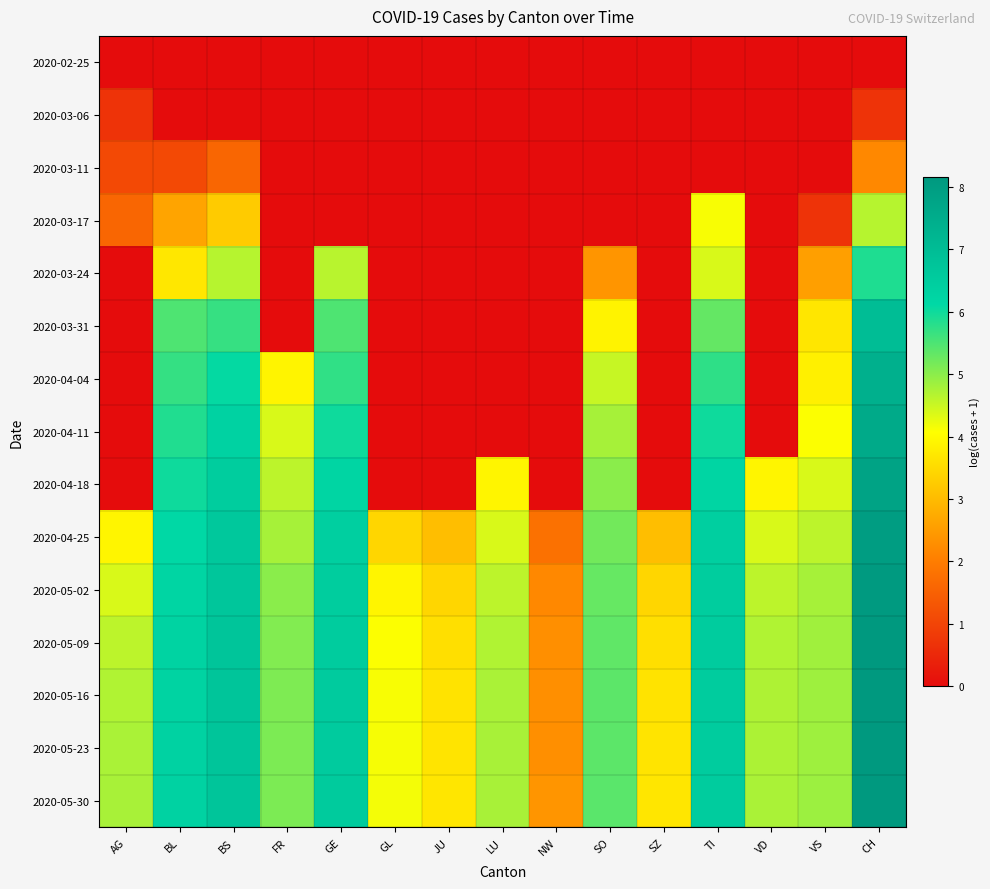

Reading left to right, transcribe all the data shown in this chart.

2020-02-25: AG=0.0	BL=0.0	BS=0.0	FR=0.0	GE=0.0	GL=0.0	JU=0.0	LU=0.0	NW=0.0	SO=0.0	SZ=0.0	TI=0.0	VD=0.0	VS=0.0	CH=0.0
2020-03-06: AG=0.7	BL=0.0	BS=0.0	FR=0.0	GE=0.0	GL=0.0	JU=0.0	LU=0.0	NW=0.0	SO=0.0	SZ=0.0	TI=0.0	VD=0.0	VS=0.0	CH=0.7
2020-03-11: AG=1.1	BL=1.1	BS=1.6	FR=0.0	GE=0.0	GL=0.0	JU=0.0	LU=0.0	NW=0.0	SO=0.0	SZ=0.0	TI=0.0	VD=0.0	VS=0.0	CH=2.2
2020-03-17: AG=1.6	BL=2.6	BS=3.3	FR=0.0	GE=0.0	GL=0.0	JU=0.0	LU=0.0	NW=0.0	SO=0.0	SZ=0.0	TI=4.1	VD=0.0	VS=0.7	CH=4.7
2020-03-24: AG=0.0	BL=3.7	BS=4.7	FR=0.0	GE=4.6	GL=0.0	JU=0.0	LU=0.0	NW=0.0	SO=2.4	SZ=0.0	TI=4.4	VD=0.0	VS=2.6	CH=5.9
2020-03-31: AG=0.0	BL=5.5	BS=5.7	FR=0.0	GE=5.5	GL=0.0	JU=0.0	LU=0.0	NW=0.0	SO=3.9	SZ=0.0	TI=5.3	VD=0.0	VS=3.7	CH=7.0
2020-04-04: AG=0.0	BL=5.7	BS=6.1	FR=3.9	GE=5.7	GL=0.0	JU=0.0	LU=0.0	NW=0.0	SO=4.5	SZ=0.0	TI=5.8	VD=0.0	VS=3.9	CH=7.4
2020-04-11: AG=0.0	BL=5.9	BS=6.3	FR=4.4	GE=6.0	GL=0.0	JU=0.0	LU=0.0	NW=0.0	SO=4.8	SZ=0.0	TI=6.0	VD=0.0	VS=4.1	CH=7.6
2020-04-18: AG=0.0	BL=6.0	BS=6.5	FR=4.6	GE=6.2	GL=0.0	JU=0.0	LU=3.9	NW=0.0	SO=5.0	SZ=0.0	TI=6.2	VD=3.9	VS=4.4	CH=7.8
2020-04-25: AG=3.9	BL=6.1	BS=6.6	FR=4.8	GE=6.4	GL=3.4	JU=3.0	LU=4.4	NW=1.8	SO=5.2	SZ=3.0	TI=6.4	VD=4.4	VS=4.6	CH=8.0
2020-05-02: AG=4.4	BL=6.2	BS=6.7	FR=5.0	GE=6.5	GL=3.9	JU=3.4	LU=4.6	NW=2.2	SO=5.3	SZ=3.4	TI=6.5	VD=4.6	VS=4.8	CH=8.1
2020-05-09: AG=4.6	BL=6.3	BS=6.7	FR=5.1	GE=6.5	GL=4.1	JU=3.6	LU=4.7	NW=2.3	SO=5.4	SZ=3.6	TI=6.5	VD=4.7	VS=4.8	CH=8.1
2020-05-16: AG=4.7	BL=6.3	BS=6.7	FR=5.1	GE=6.5	GL=4.1	JU=3.6	LU=4.8	NW=2.3	SO=5.4	SZ=3.6	TI=6.5	VD=4.7	VS=4.9	CH=8.1
2020-05-23: AG=4.8	BL=6.3	BS=6.7	FR=5.1	GE=6.5	GL=4.2	JU=3.7	LU=4.8	NW=2.3	SO=5.4	SZ=3.7	TI=6.5	VD=4.7	VS=4.9	CH=8.2
2020-05-30: AG=4.8	BL=6.3	BS=6.7	FR=5.1	GE=6.5	GL=4.2	JU=3.7	LU=4.8	NW=2.4	SO=5.4	SZ=3.7	TI=6.5	VD=4.8	VS=4.9	CH=8.2